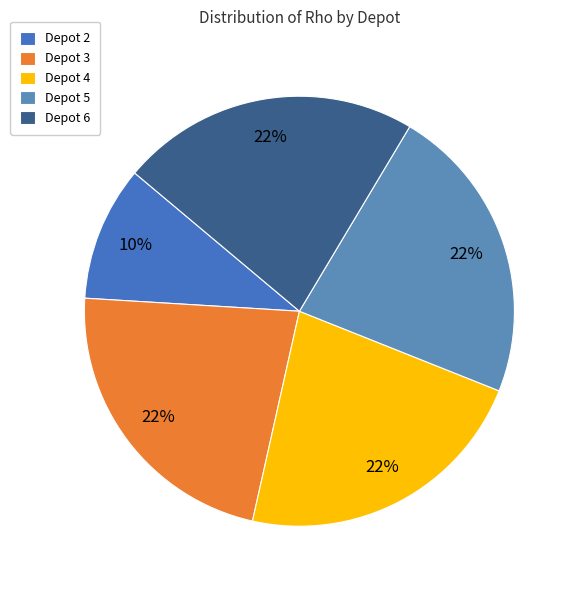

Do Depot 2 and Depot 5 together represent more than half of the pie?

No